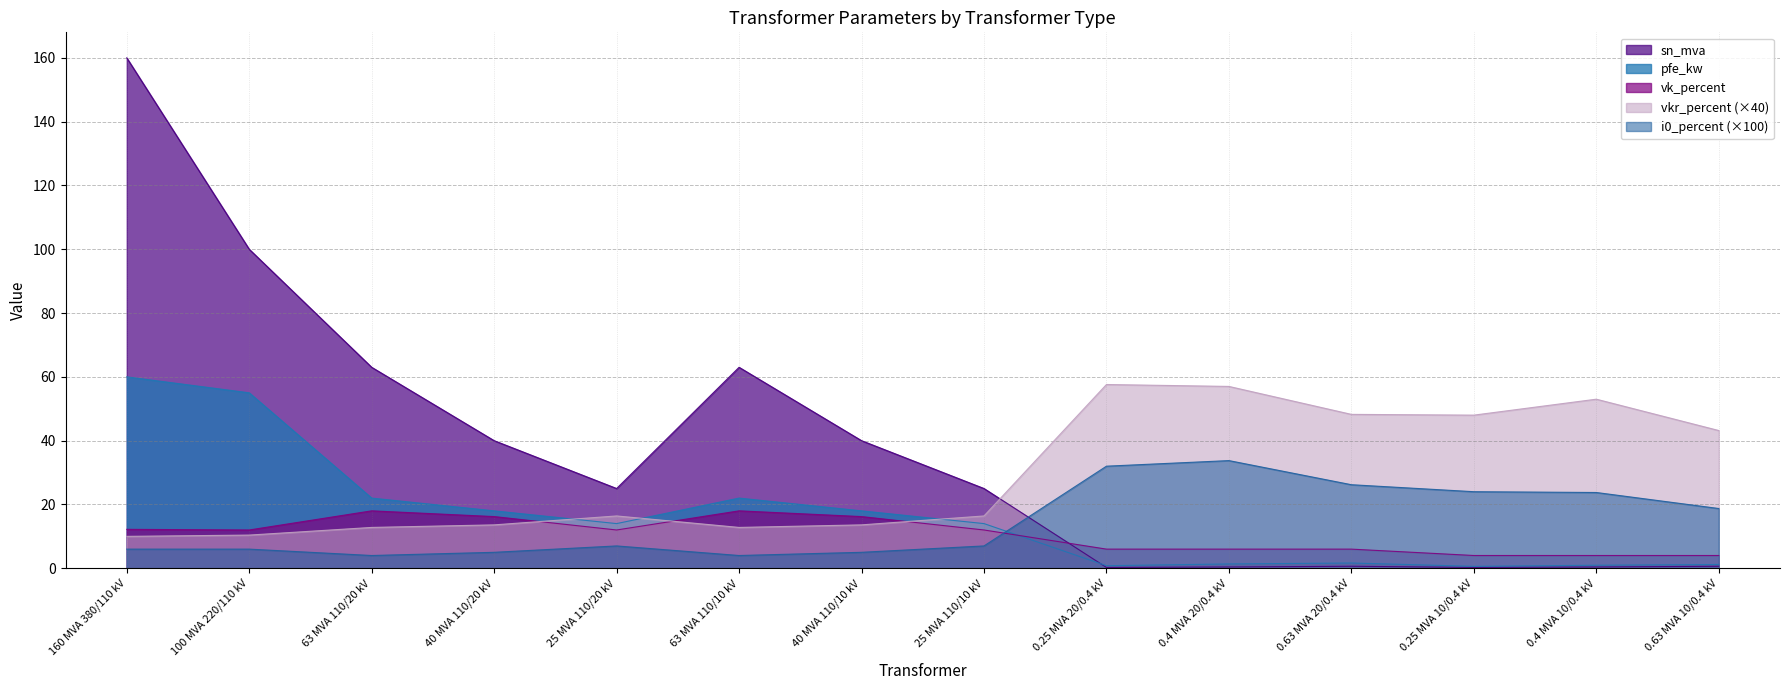

What is the value of the vkr_percent point at the 8th from the left?

16.4